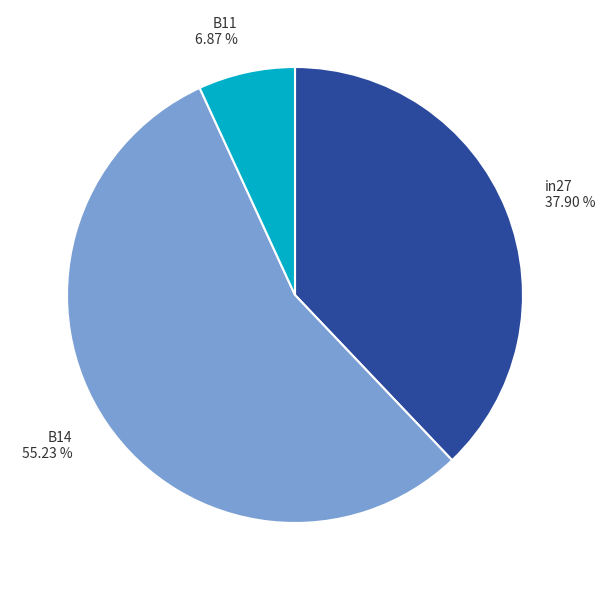

True or false: B14 accounts for 55% of the total.

True